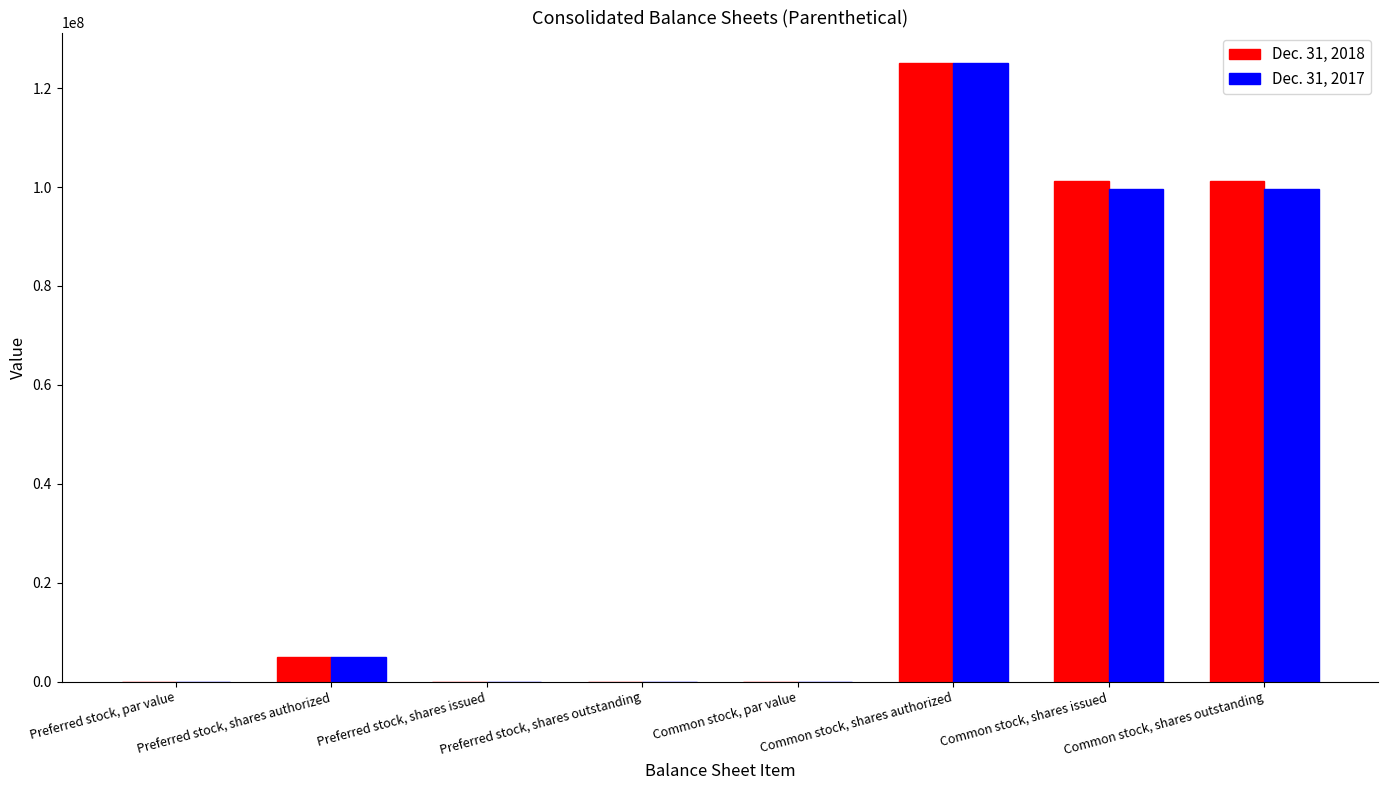

What is the highest value of the Dec. 31, 2018 series?

125000000.0